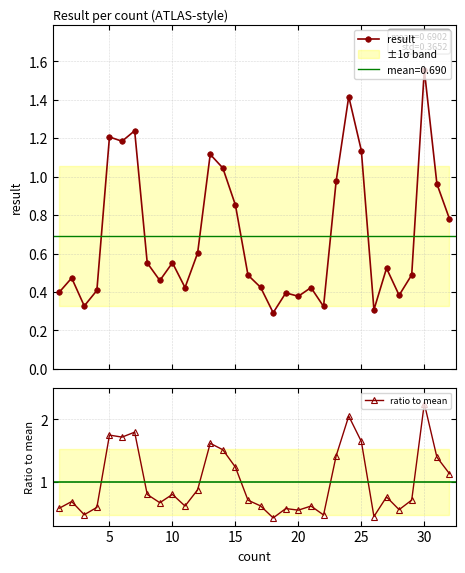

Is this an area chart (filled region under the line)?

No